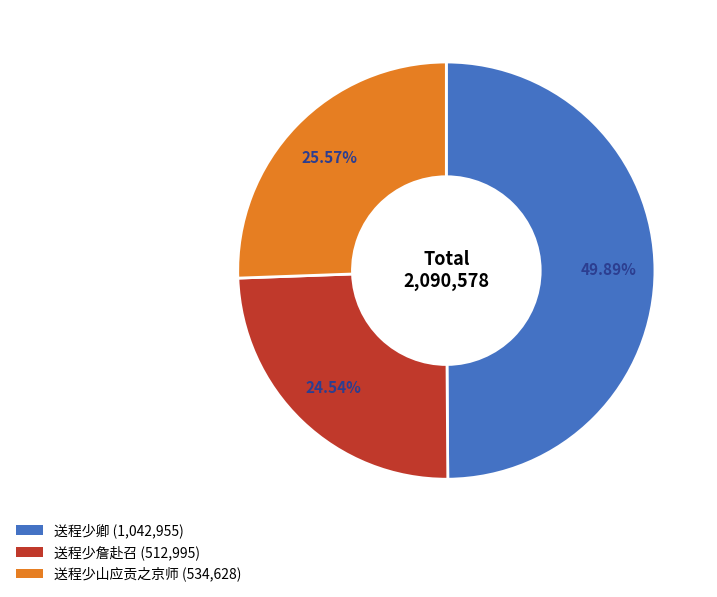

To the nearest percent, what percentage of the pie is 送程少詹赴召?

25%